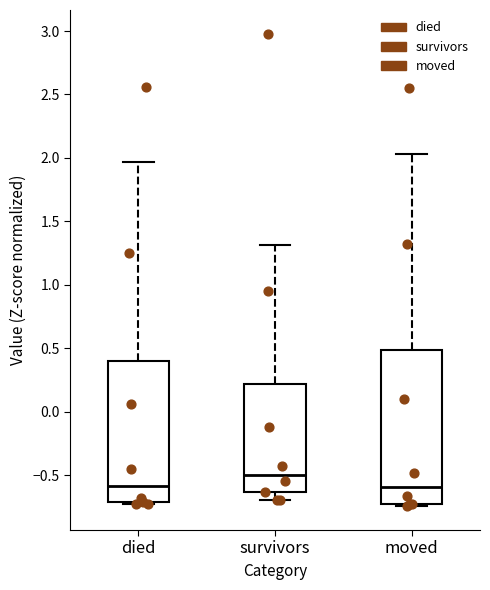

Reading left to right, transcribe this box plot: for each box, give where its median line is, the range the box spans, and where its two whiskers end, as read against the y-axis. The values are not printed on the chart, so give them approximately, as read against the axis.

died: median -0.60, box -0.70 to 0.40, whiskers -0.75 to 1.95
survivors: median -0.50, box -0.65 to 0.20, whiskers -0.70 to 1.30
moved: median -0.60, box -0.75 to 0.50, whiskers -0.75 (just below the box's lower edge) to 2.05